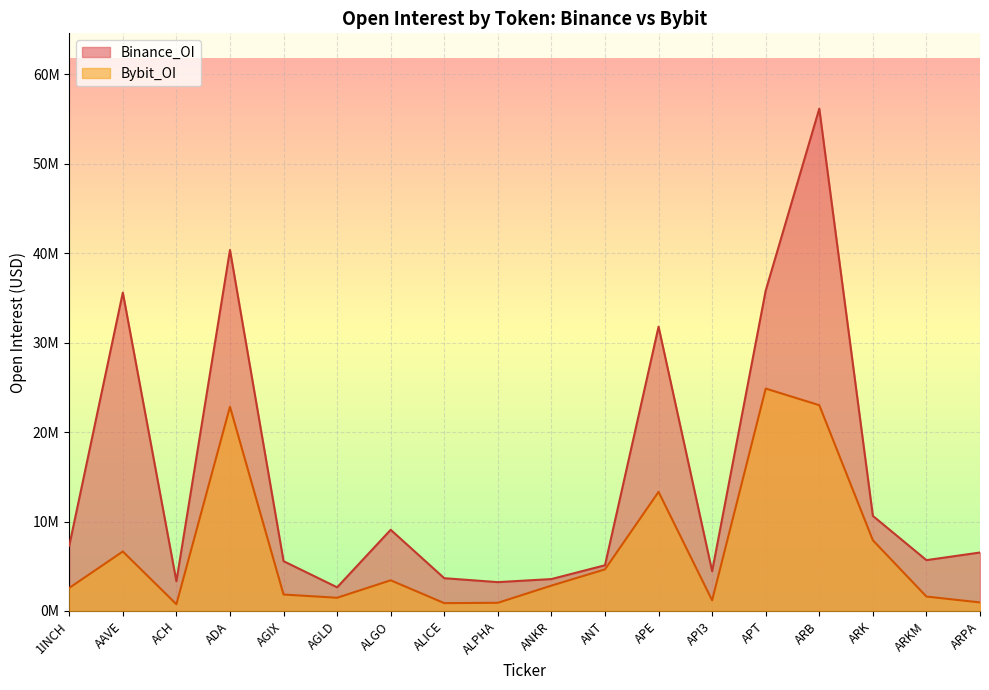

Which category has the highest value in the Bybit_OI series?

APT